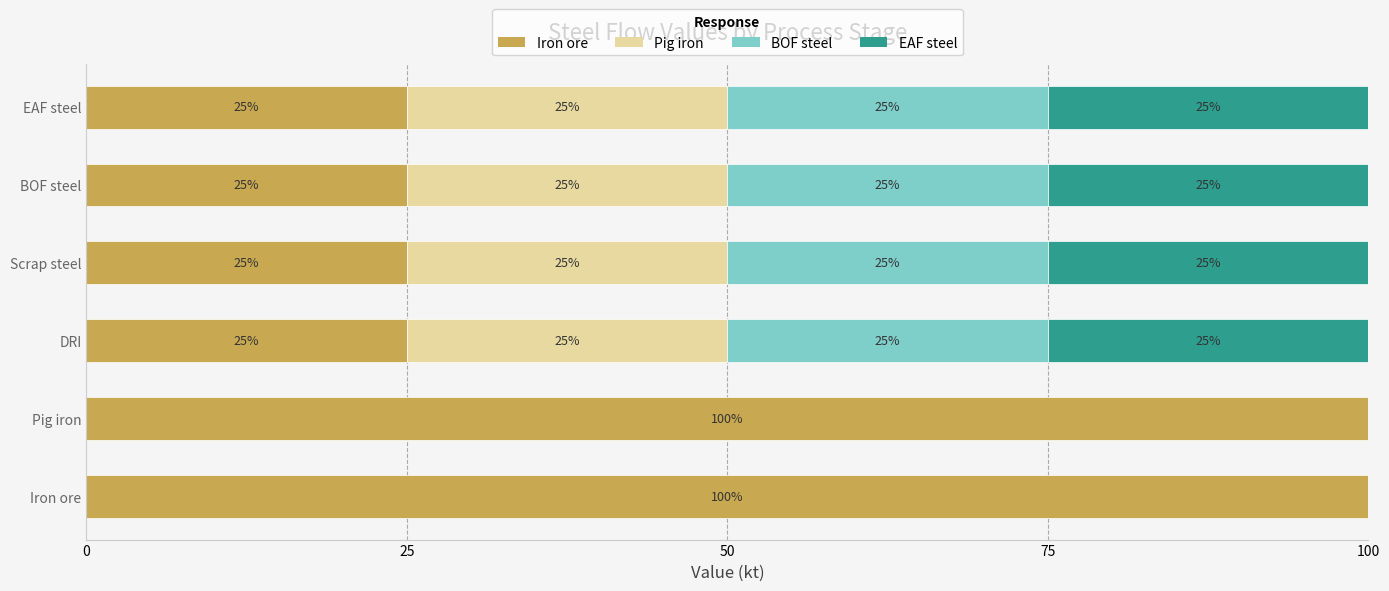

What is the total value across all series at DRI?

100